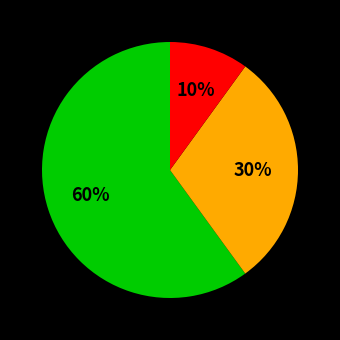

Is there any slice that represents more than half of the pie?

Yes